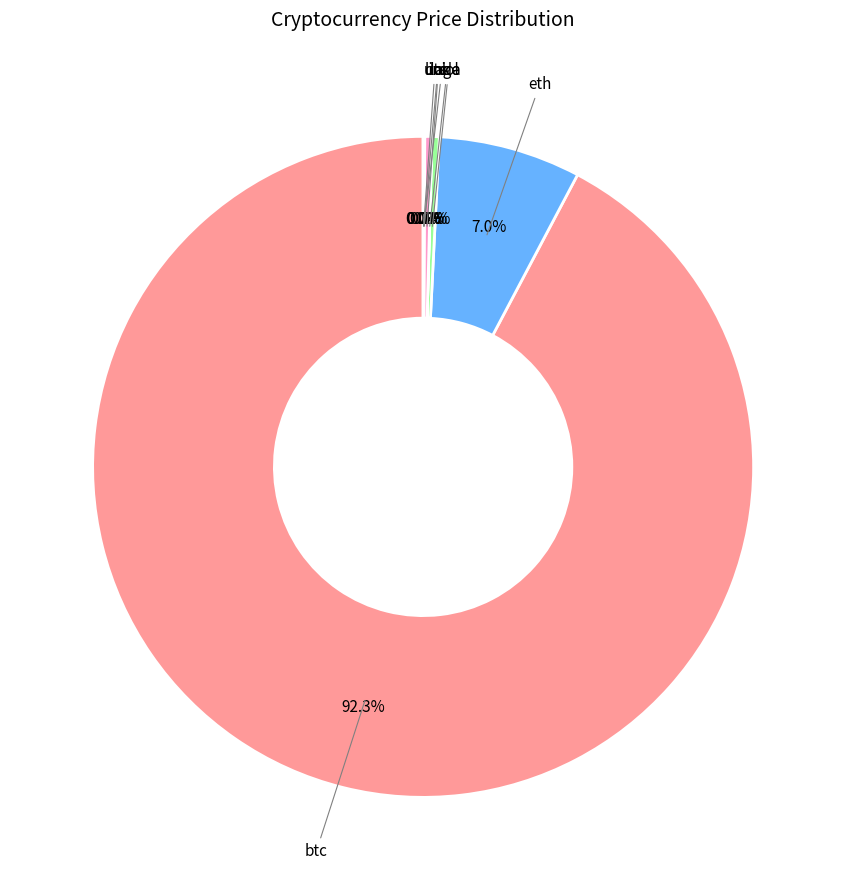

Combined, do ltc and sol account for over 50%?

No